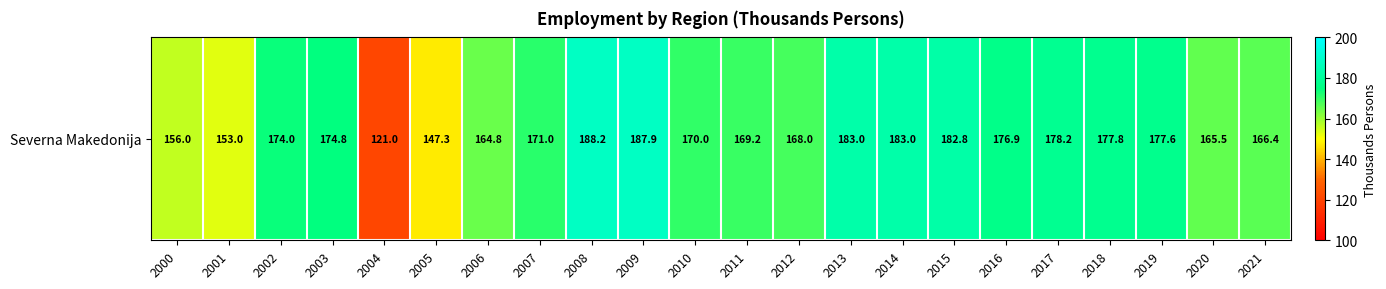

Which category has the highest value across all series?

2008